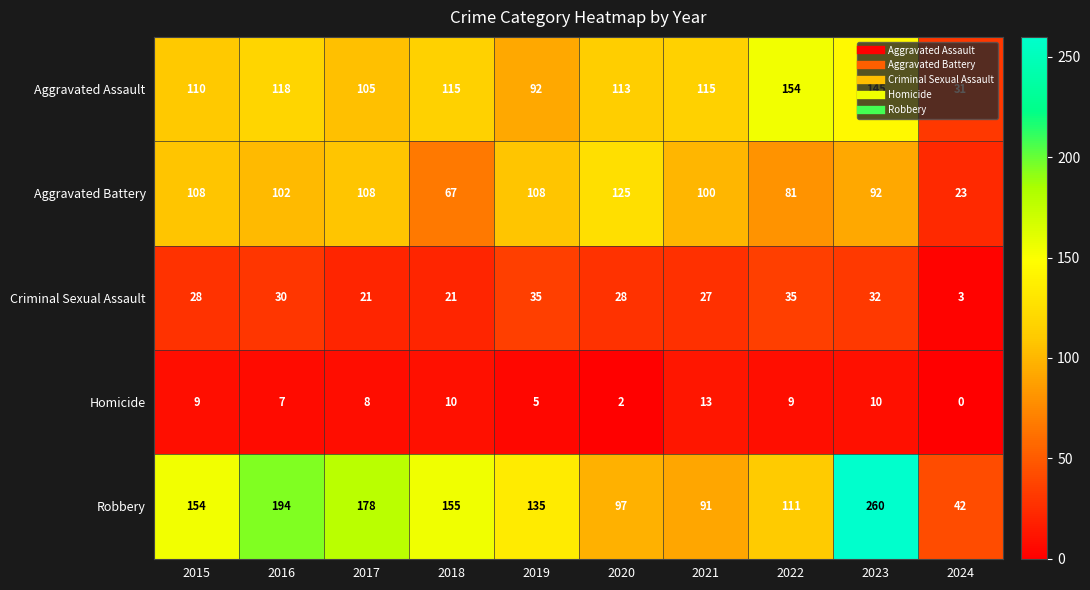

At which category does the chart reach its peak across all series?

2023